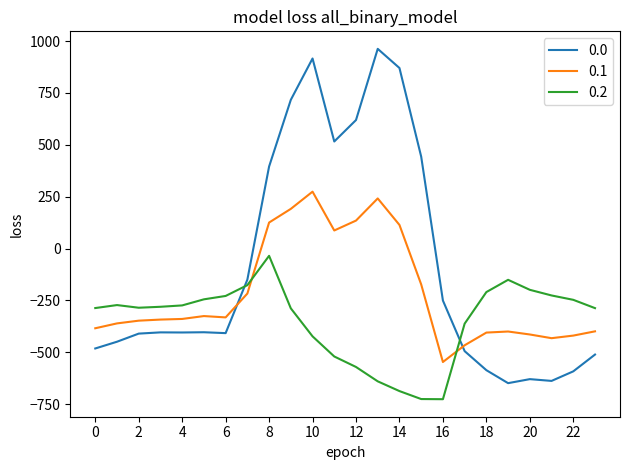

What is the difference between the maximum and minimum values in the 0.2 series?

691.3